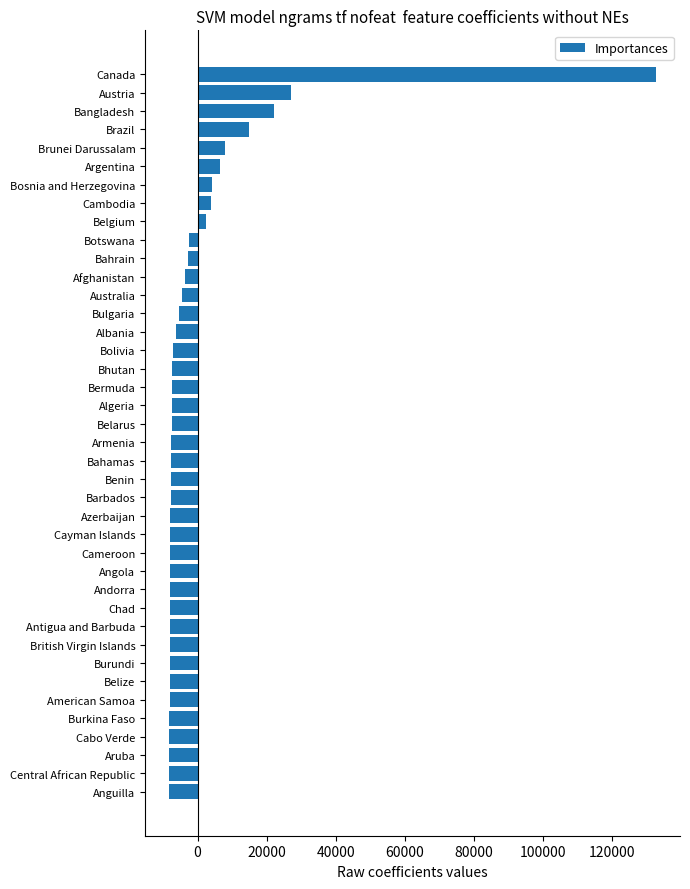

What is the difference between the second highest and second lowest values?

35260.0